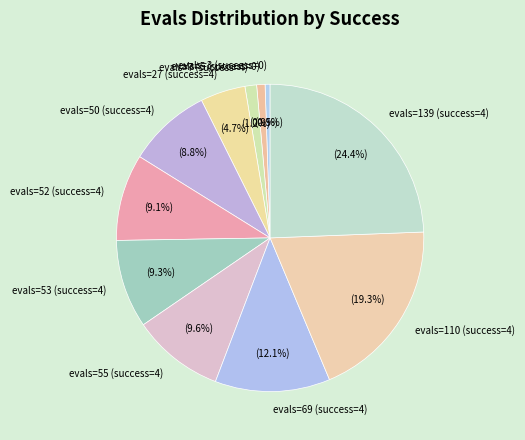

Between evals=110 (success=4) and evals=55 (success=4), which is larger?

evals=110 (success=4)